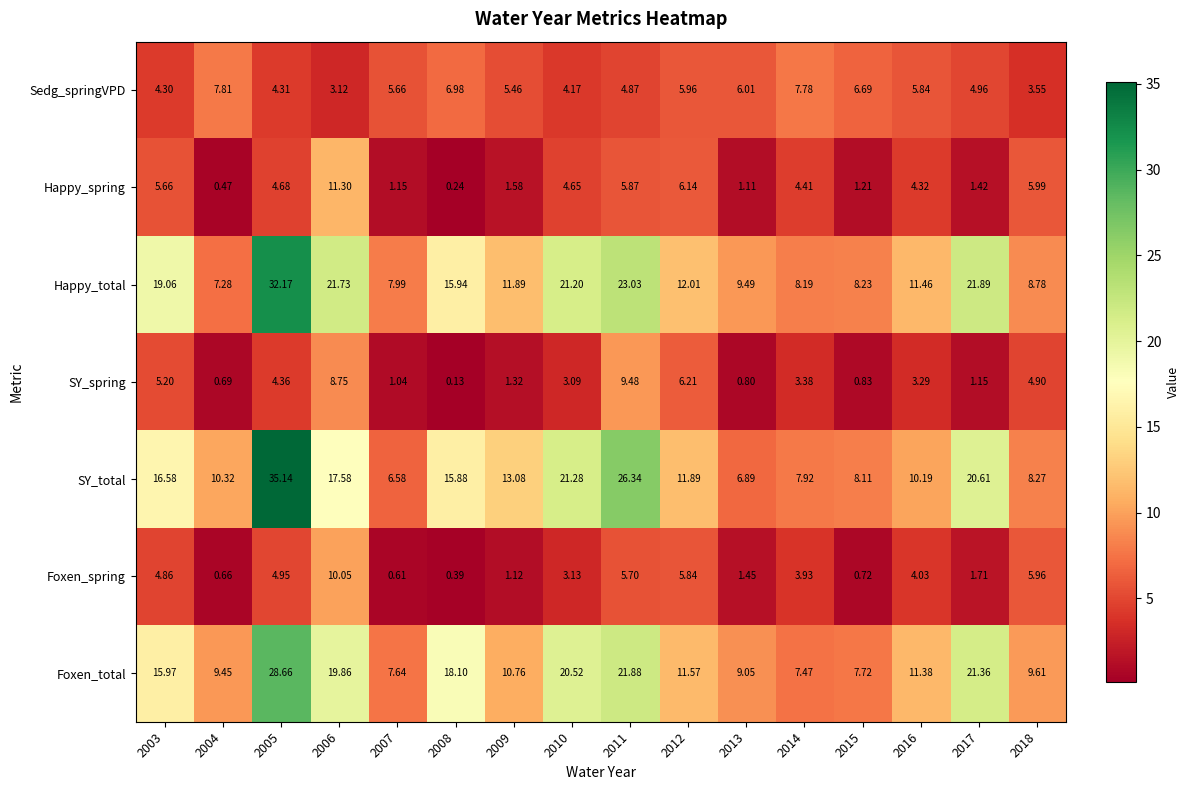

Rank the series by their maximum value, from highest to lowest.

SY_total, Happy_total, Foxen_total, Happy_spring, Foxen_spring, SY_spring, Sedg_springVPD